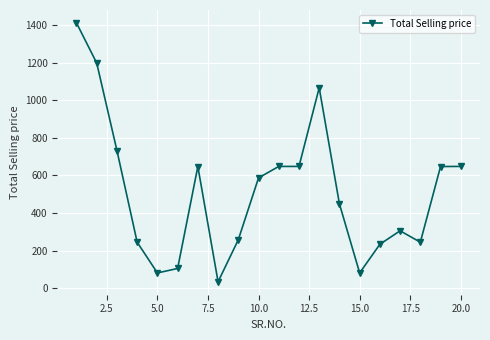

Count the number of values greater than 586.

10